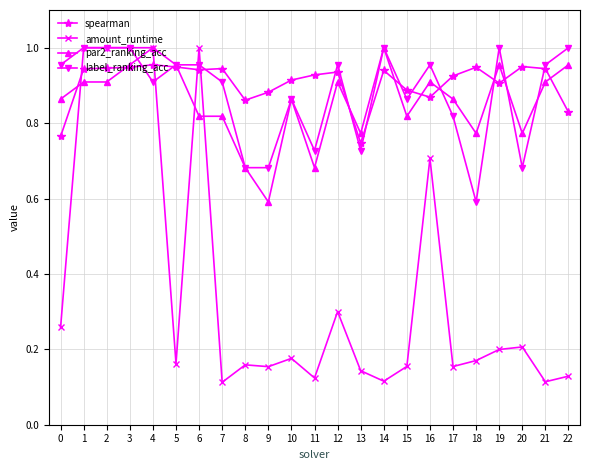

True or false: spearman has more than 2 interior local peaks.

True